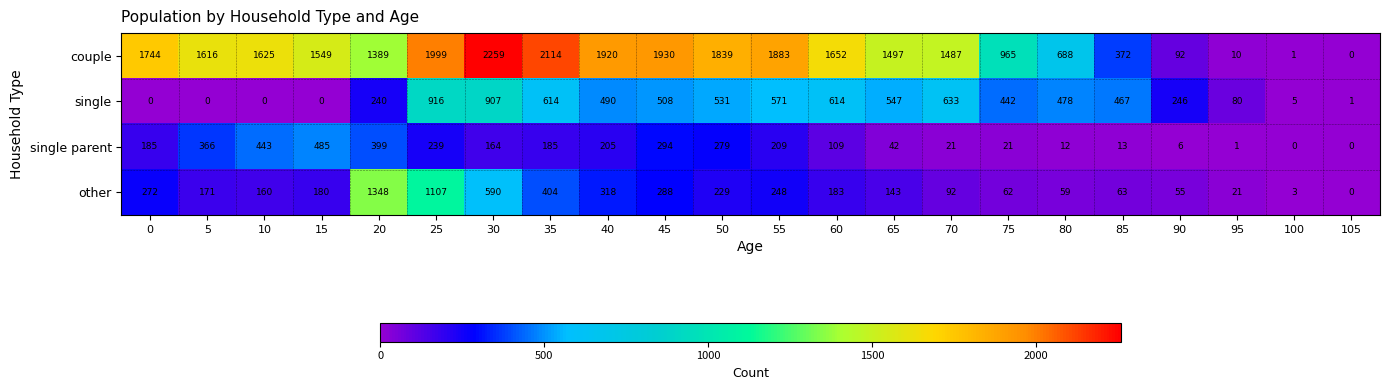

At which category is the sum across all series the highest?

25